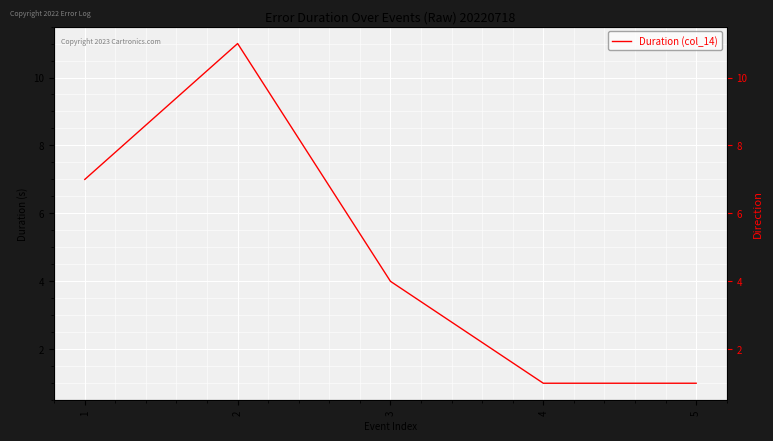

Which label corresponds to the largest value in the chart?

2